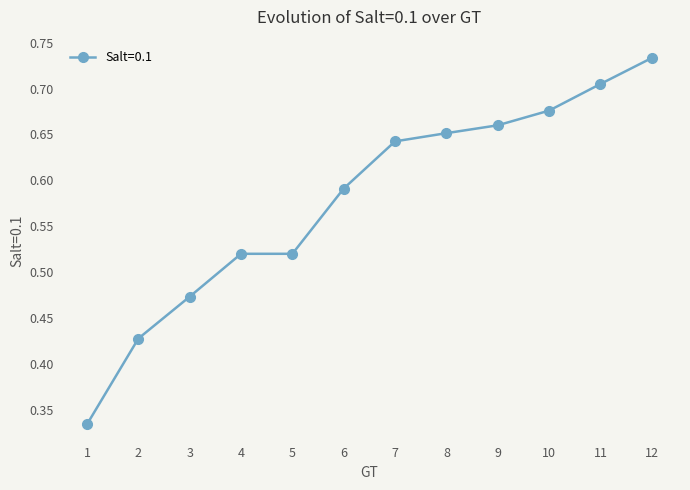

Which category has the highest value across all series?

12